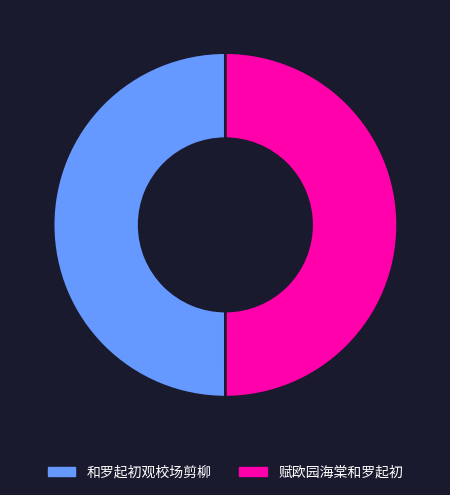

Is the sum of 和罗起初观校场剪柳 and 赋欧园海棠和罗起初 greater than half?

Yes